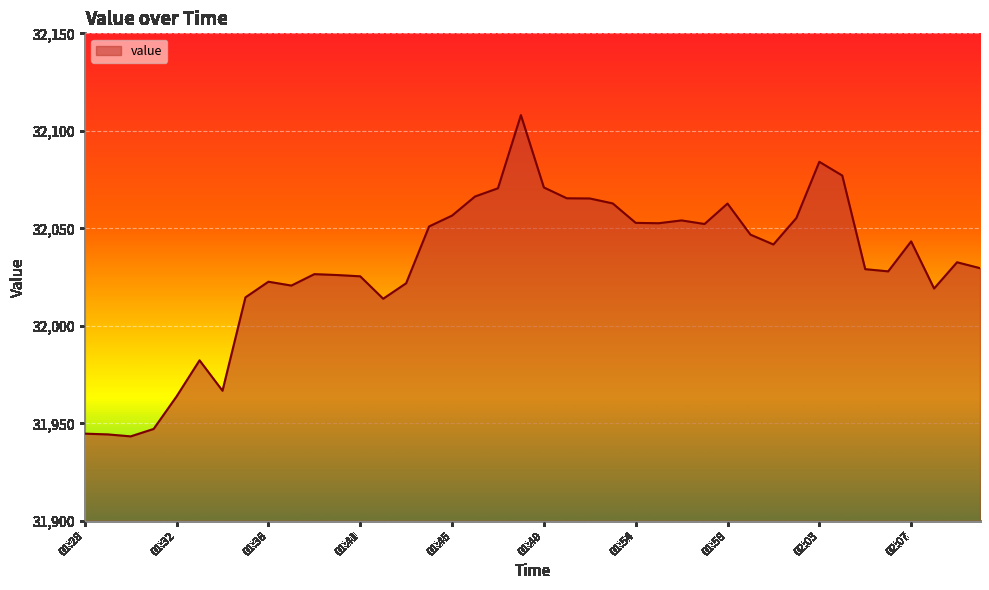

What is the sum of all values?

1281242.5